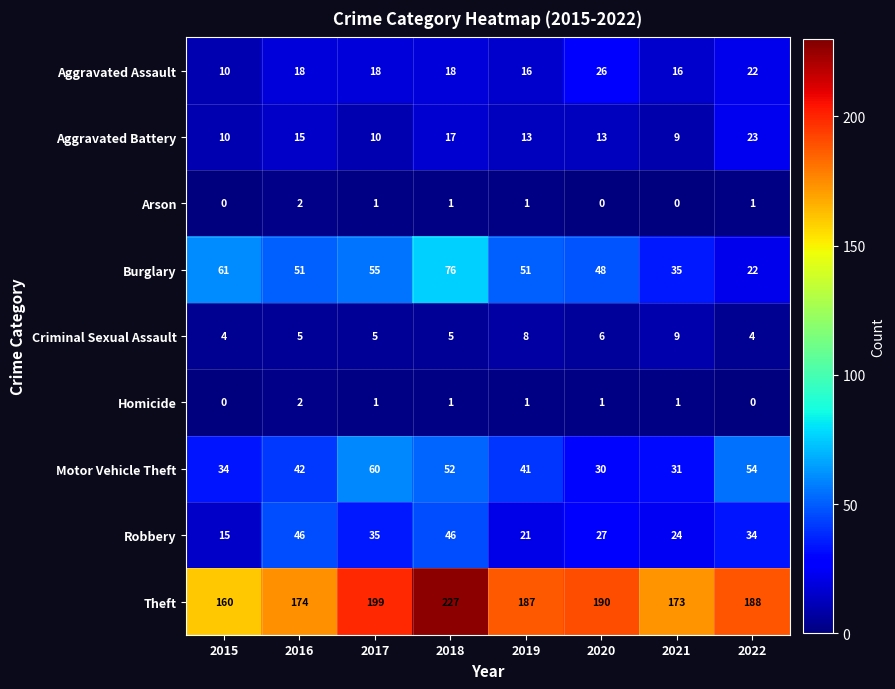

The value of Aggravated Assault at 2021 is 10. True or false?

False